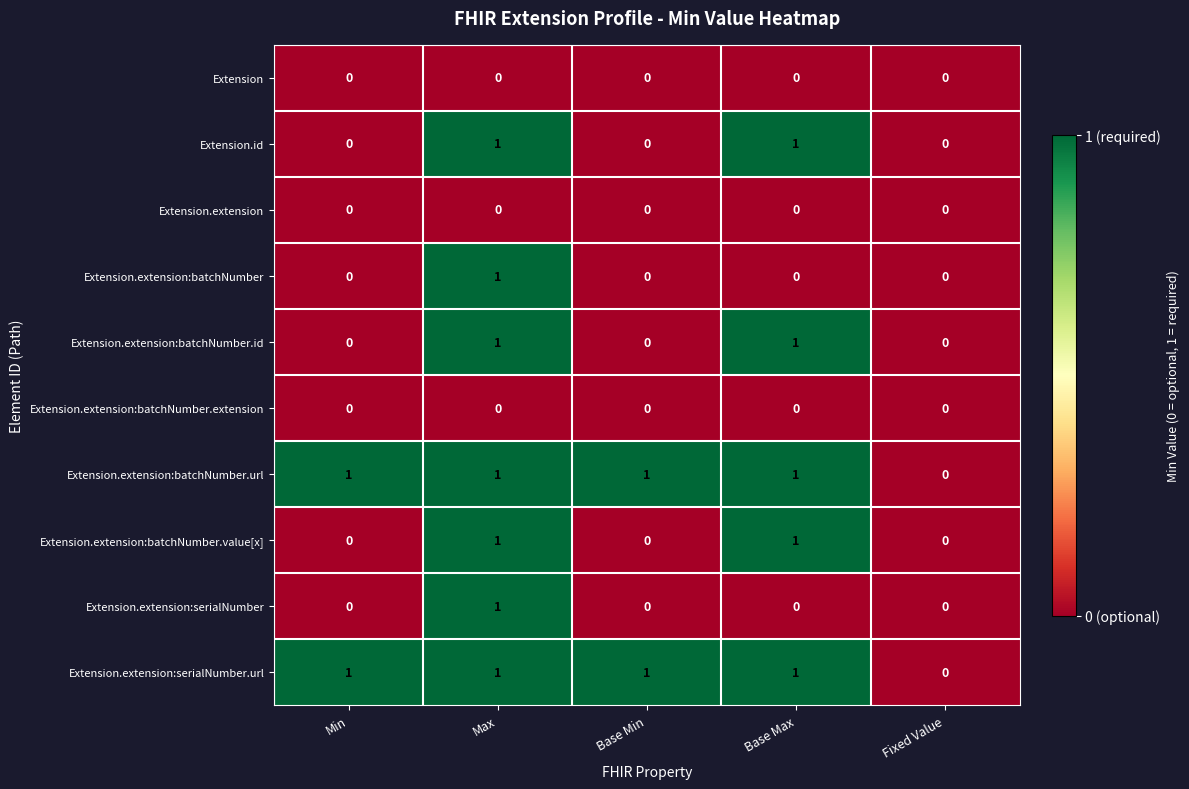

What is the total value across all series at Max?

7